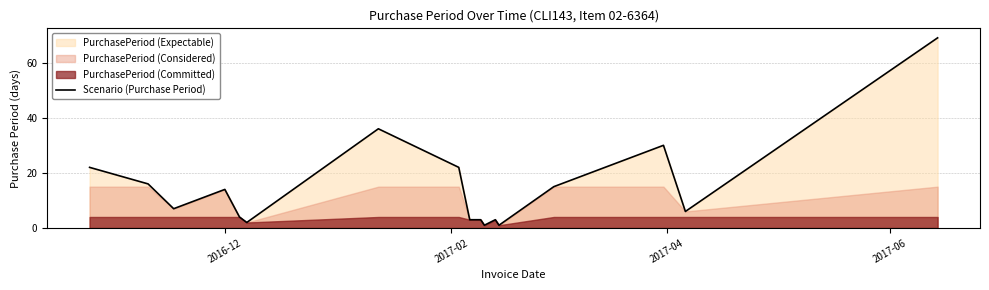

How many values are below 7?

8